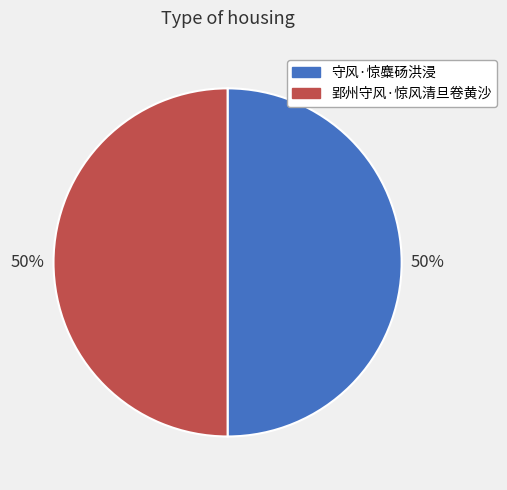

What is the ratio of the value at 郢州守风·惊风清旦卷黄沙 to the value at 守风·惊麋砀洪浸?

1.0